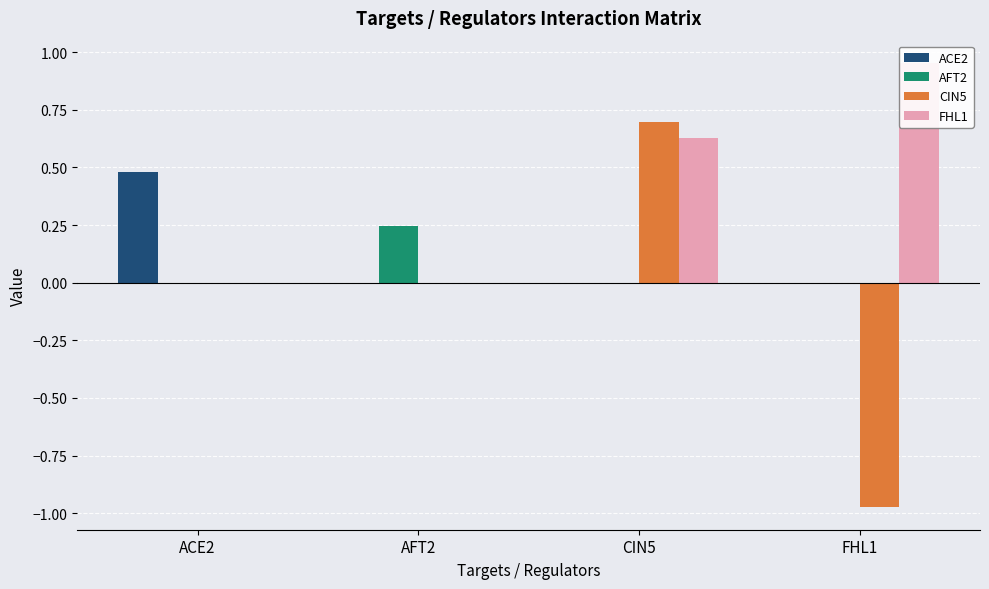

What is the average value of the FHL1 series?

0.4